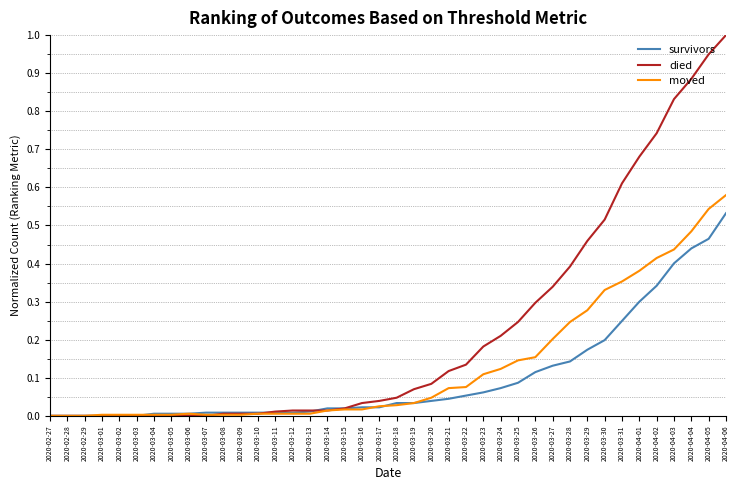

What is the maximum value shown in the chart?

1.0